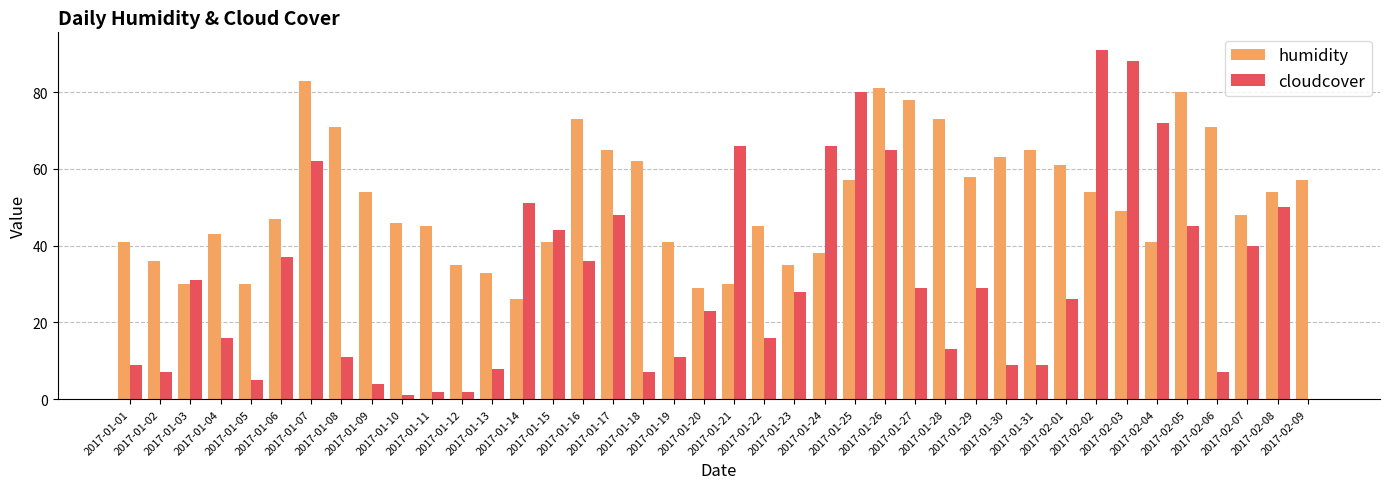

Reading left to right, transcribe all the data shown in this chart.

humidity: 2017-01-01=41	2017-01-02=36	2017-01-03=30	2017-01-04=43	2017-01-05=30	2017-01-06=47	2017-01-07=83	2017-01-08=71	2017-01-09=54	2017-01-10=46	2017-01-11=45	2017-01-12=35	2017-01-13=33	2017-01-14=26	2017-01-15=41	2017-01-16=73	2017-01-17=65	2017-01-18=62	2017-01-19=41	2017-01-20=29	2017-01-21=30	2017-01-22=45	2017-01-23=35	2017-01-24=38	2017-01-25=57	2017-01-26=81	2017-01-27=78	2017-01-28=73	2017-01-29=58	2017-01-30=63	2017-01-31=65	2017-02-01=61	2017-02-02=54	2017-02-03=49	2017-02-04=41	2017-02-05=80	2017-02-06=71	2017-02-07=48	2017-02-08=54	2017-02-09=57
cloudcover: 2017-01-01=9	2017-01-02=7	2017-01-03=31	2017-01-04=16	2017-01-05=5	2017-01-06=37	2017-01-07=62	2017-01-08=11	2017-01-09=4	2017-01-10=1	2017-01-11=2	2017-01-12=2	2017-01-13=8	2017-01-14=51	2017-01-15=44	2017-01-16=36	2017-01-17=48	2017-01-18=7	2017-01-19=11	2017-01-20=23	2017-01-21=66	2017-01-22=16	2017-01-23=28	2017-01-24=66	2017-01-25=80	2017-01-26=65	2017-01-27=29	2017-01-28=13	2017-01-29=29	2017-01-30=9	2017-01-31=9	2017-02-01=26	2017-02-02=91	2017-02-03=88	2017-02-04=72	2017-02-05=45	2017-02-06=7	2017-02-07=40	2017-02-08=50	2017-02-09=0